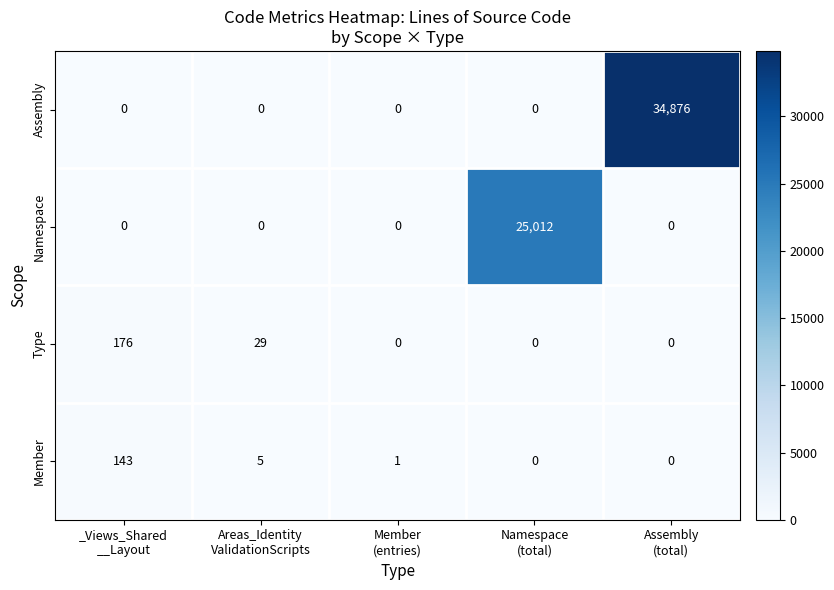

What is the difference between the highest and lowest values at Namespace
(total)?

25012